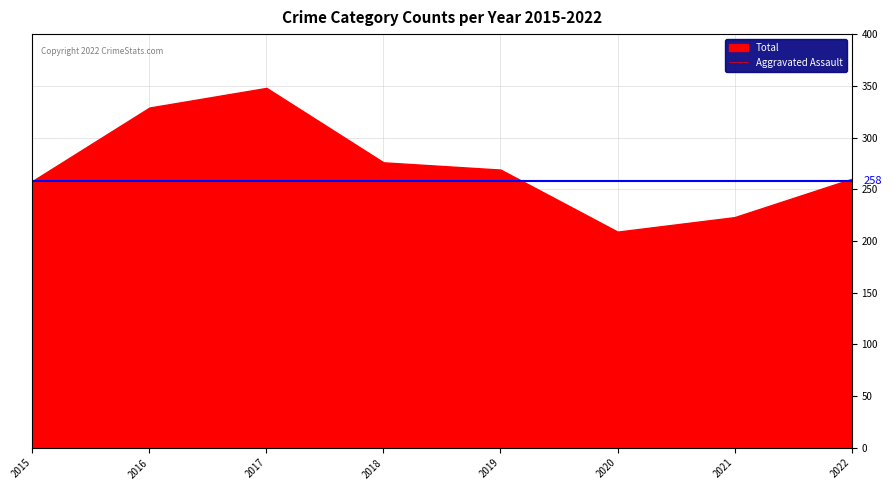

True or false: Criminal Sexual Assault and Aggravated Assault intersect in this chart.

False